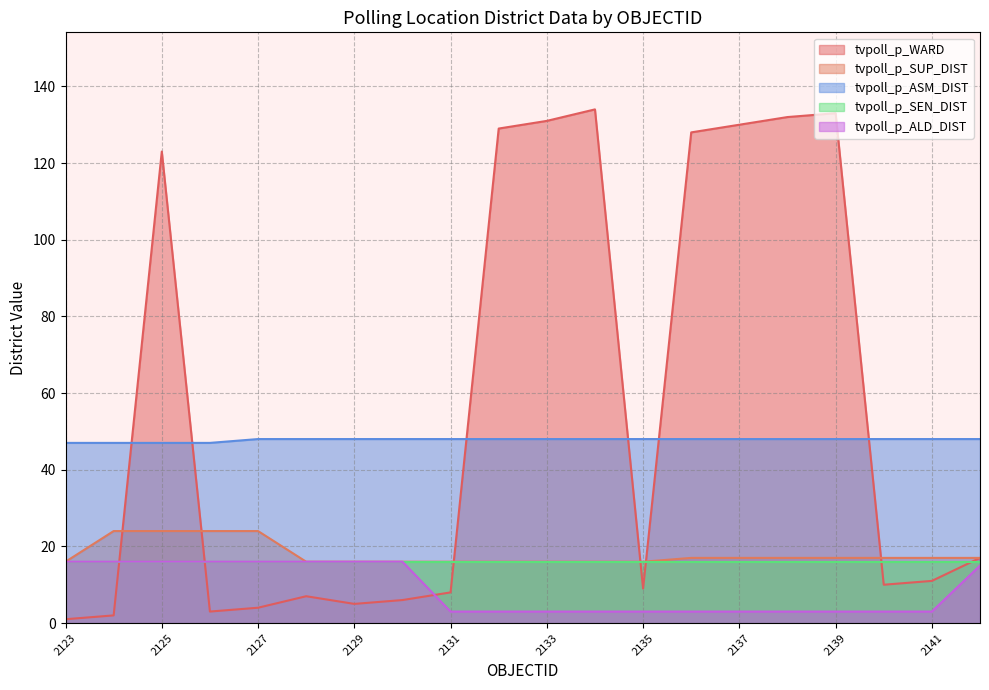

What value does the tvpoll_p_ALD_DIST series have at 2135?

3